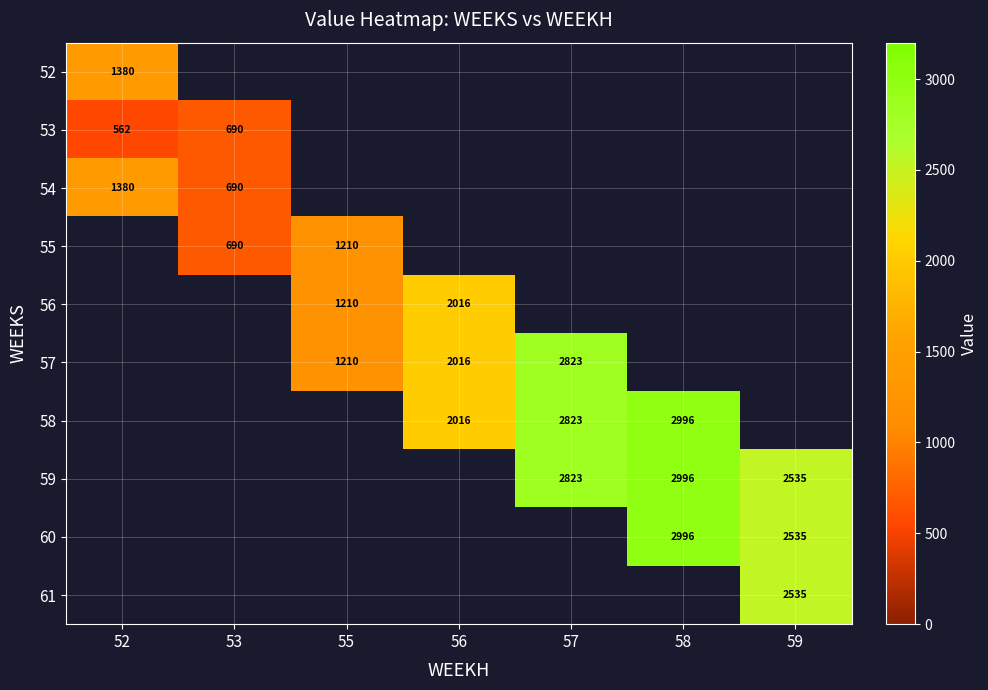

What is the greatest value displayed?

2995.9